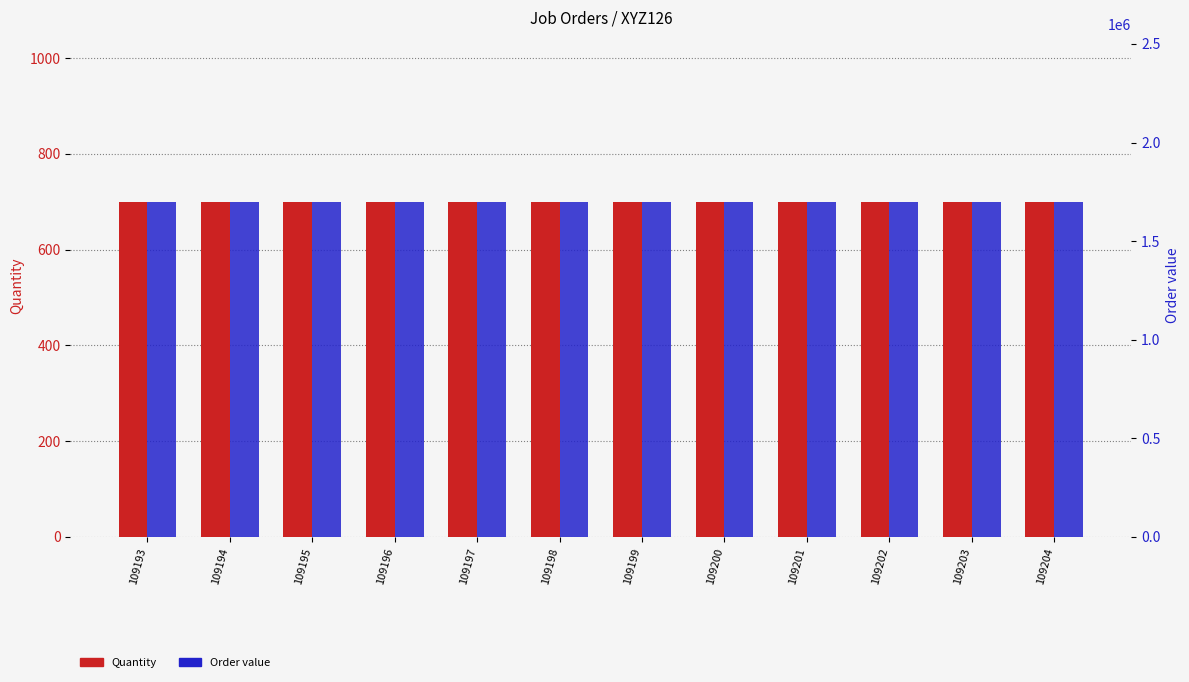

Count the number of data series in this chart.

2